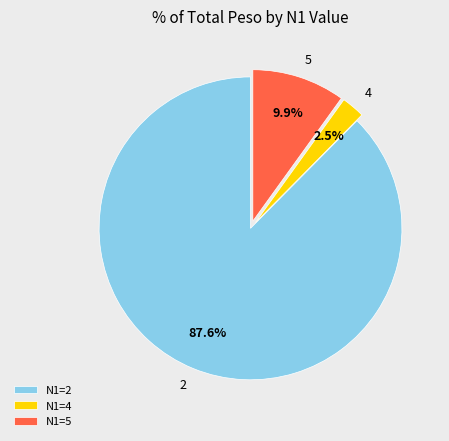

Is 5 the majority of the pie?

No